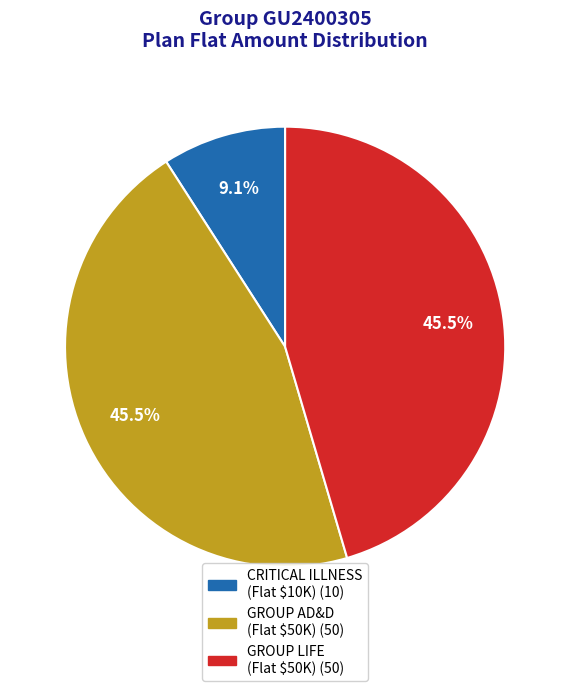

To the nearest percent, what is the average slice percentage?

33%